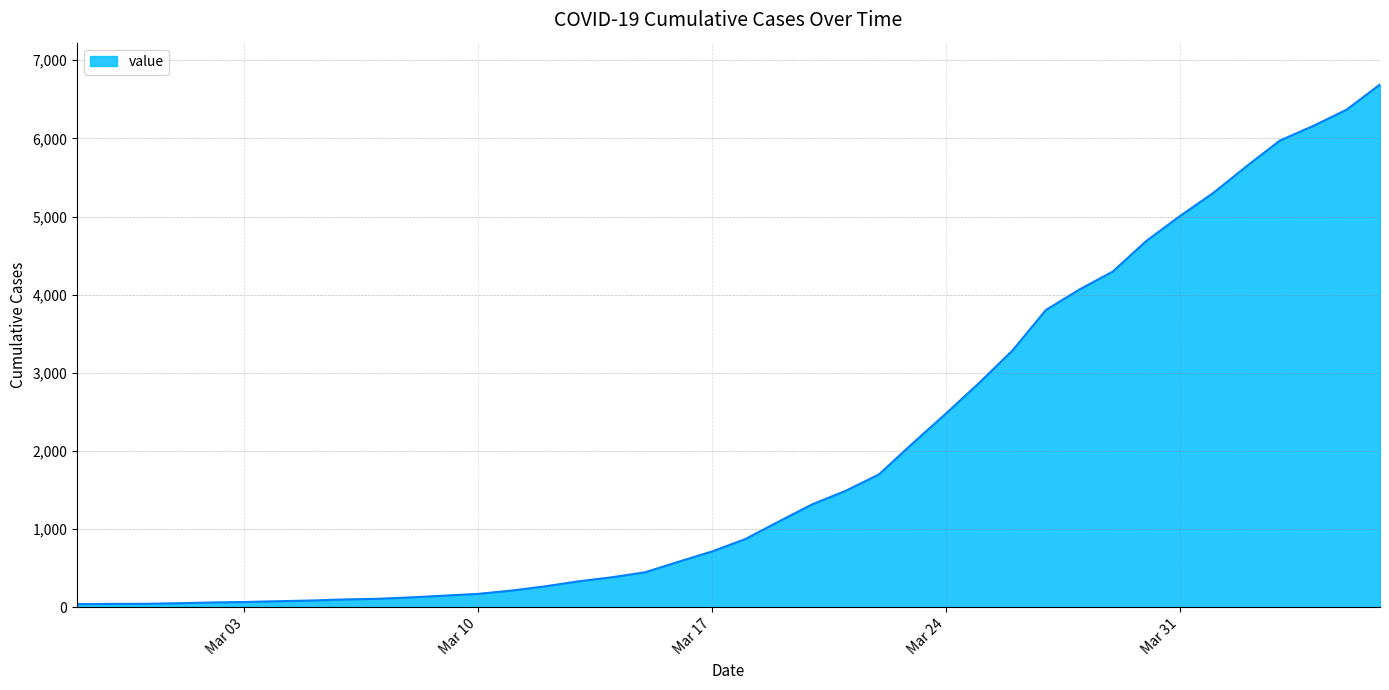

What is the difference between the maximum and minimum values?

6649